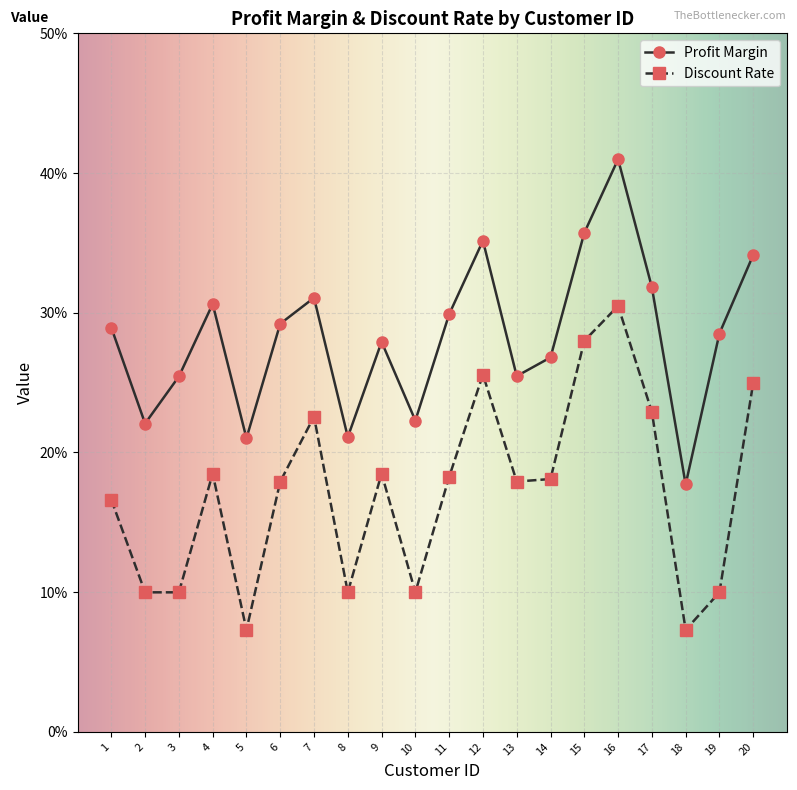

Does the chart have visible grid lines?

Yes